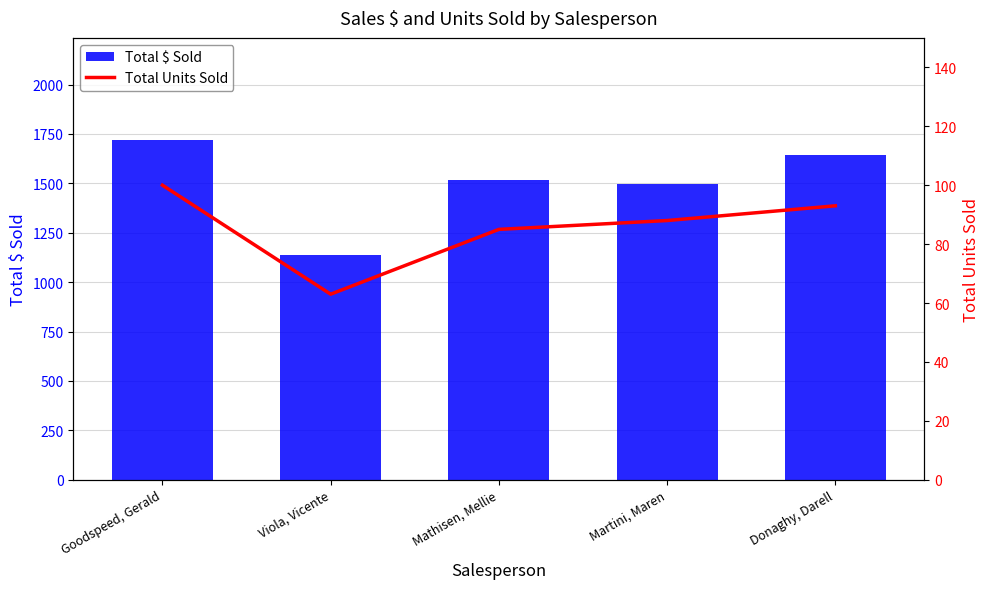

Which category has the lowest value in the Total $ Sold series?

Viola, Vicente